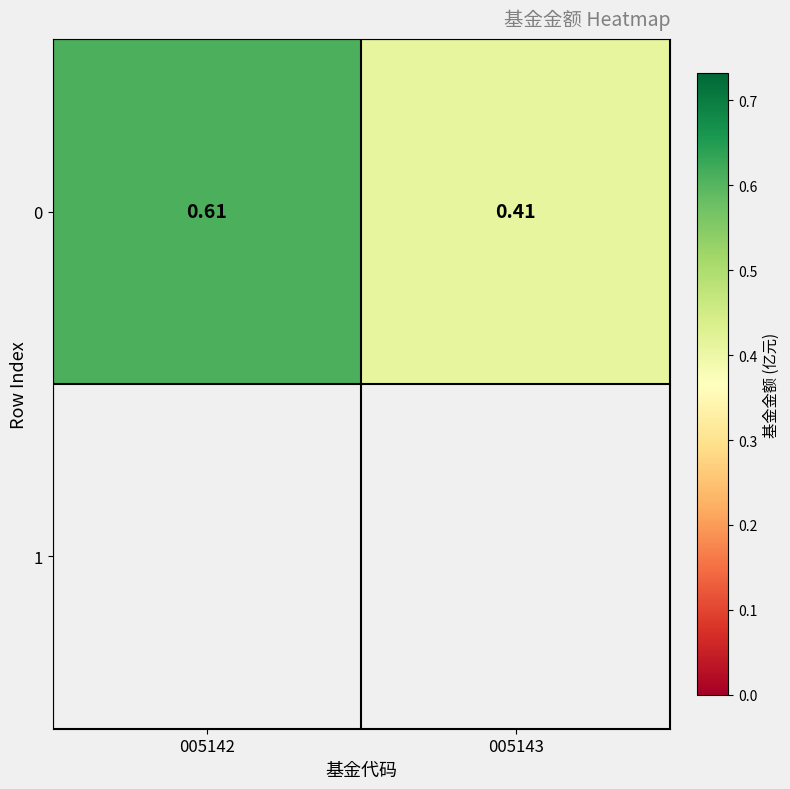

What is the sum of all values?

1.0